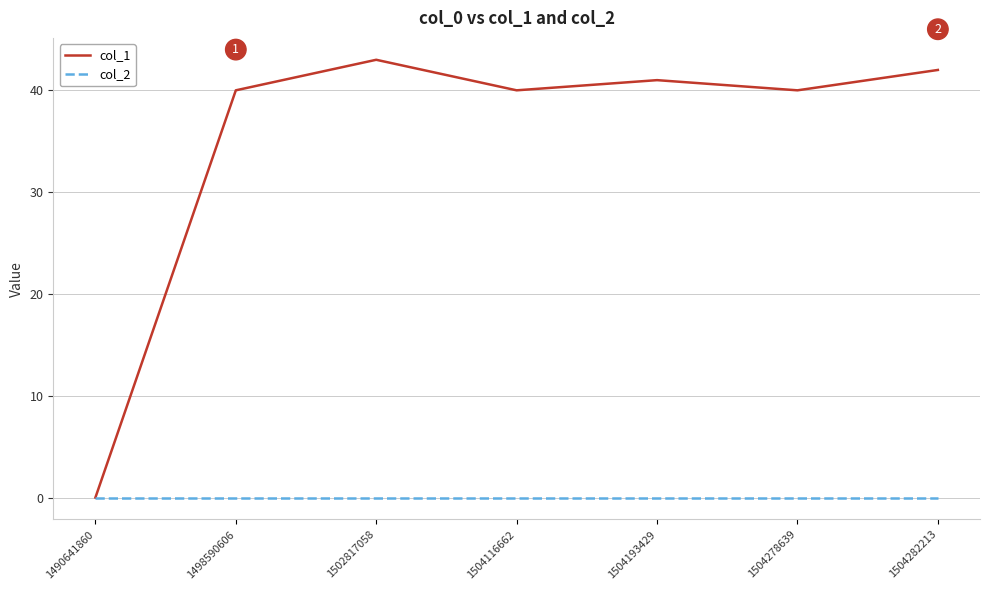

Which category has the highest value in the col_1 series?

1502817058